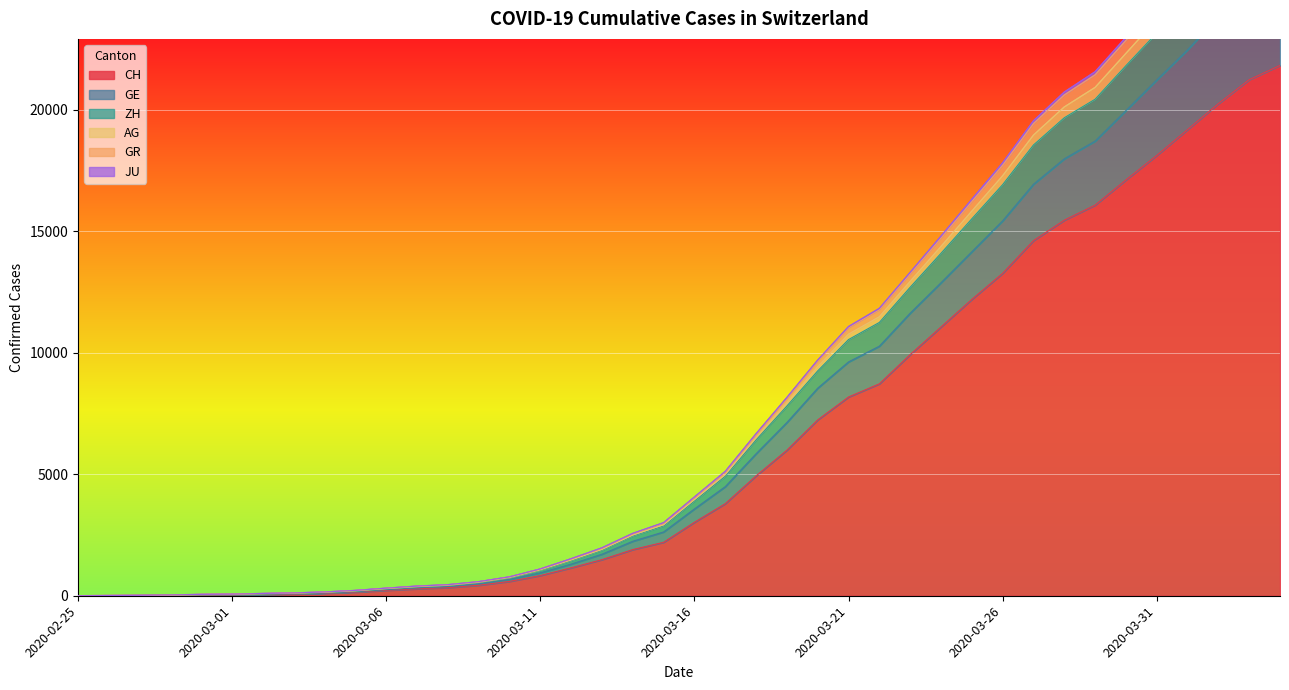

How many data points does each series have?

40